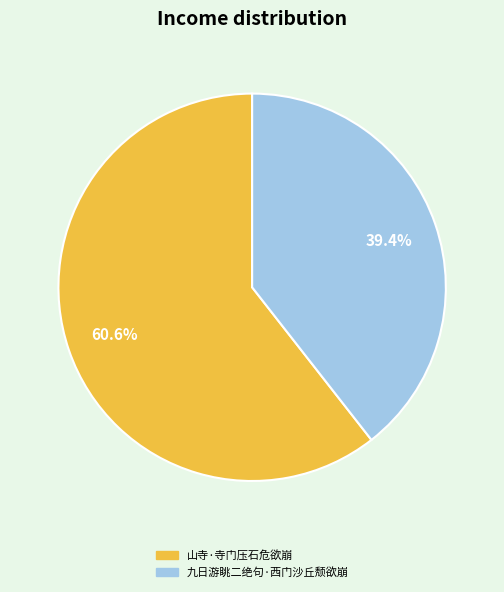

To the nearest percent, what is the combined percentage of 山寺·寺门压石危欲崩 and 九日游眺二绝句·西门沙丘颓欲崩?

100%